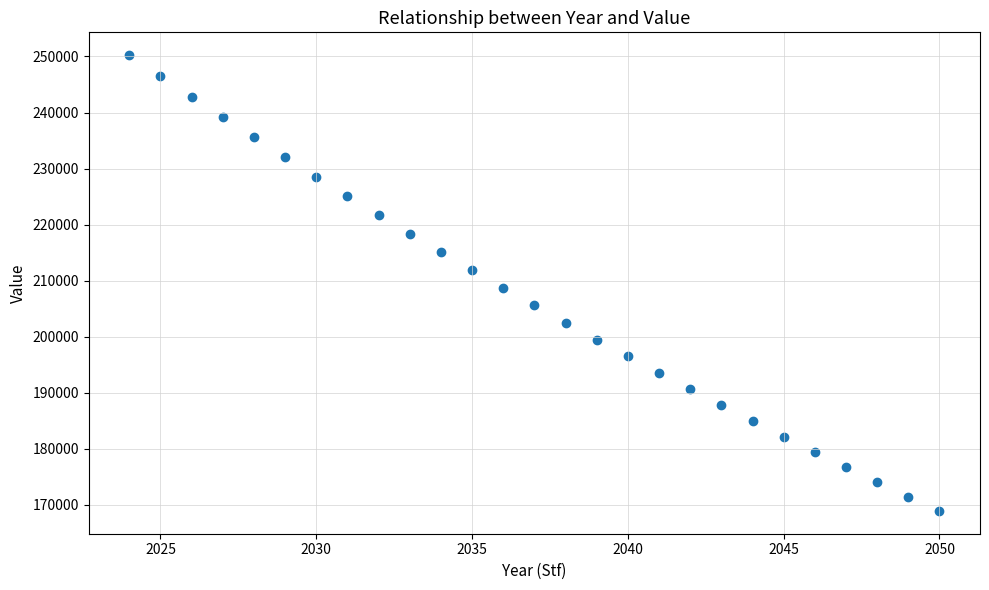

What is the range of X values (max minus min)?

26.0